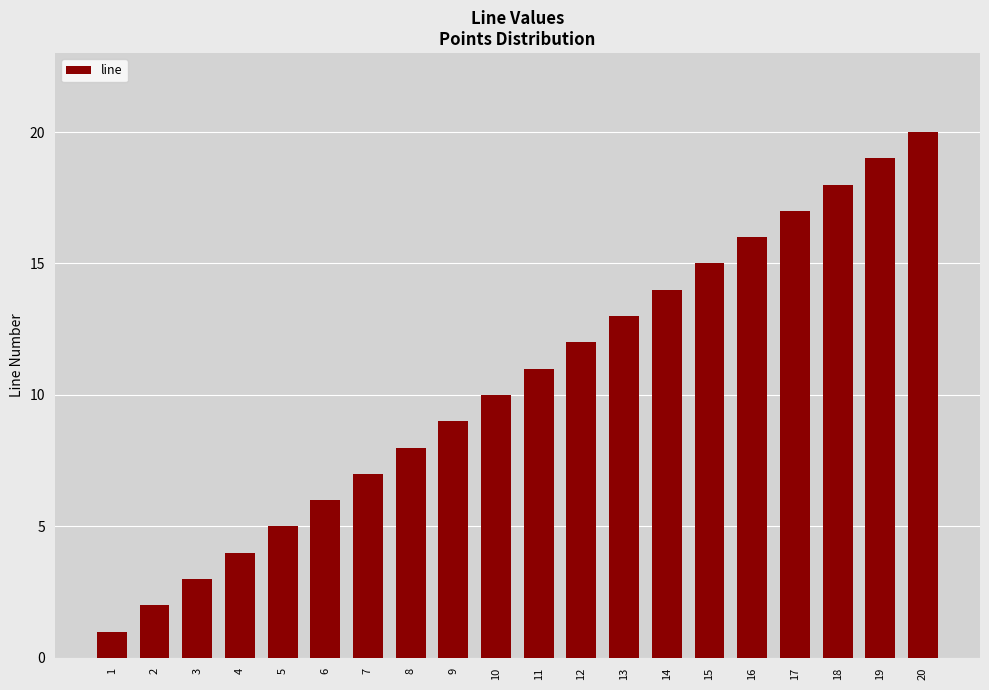

Which category has the lowest value across all series?

1